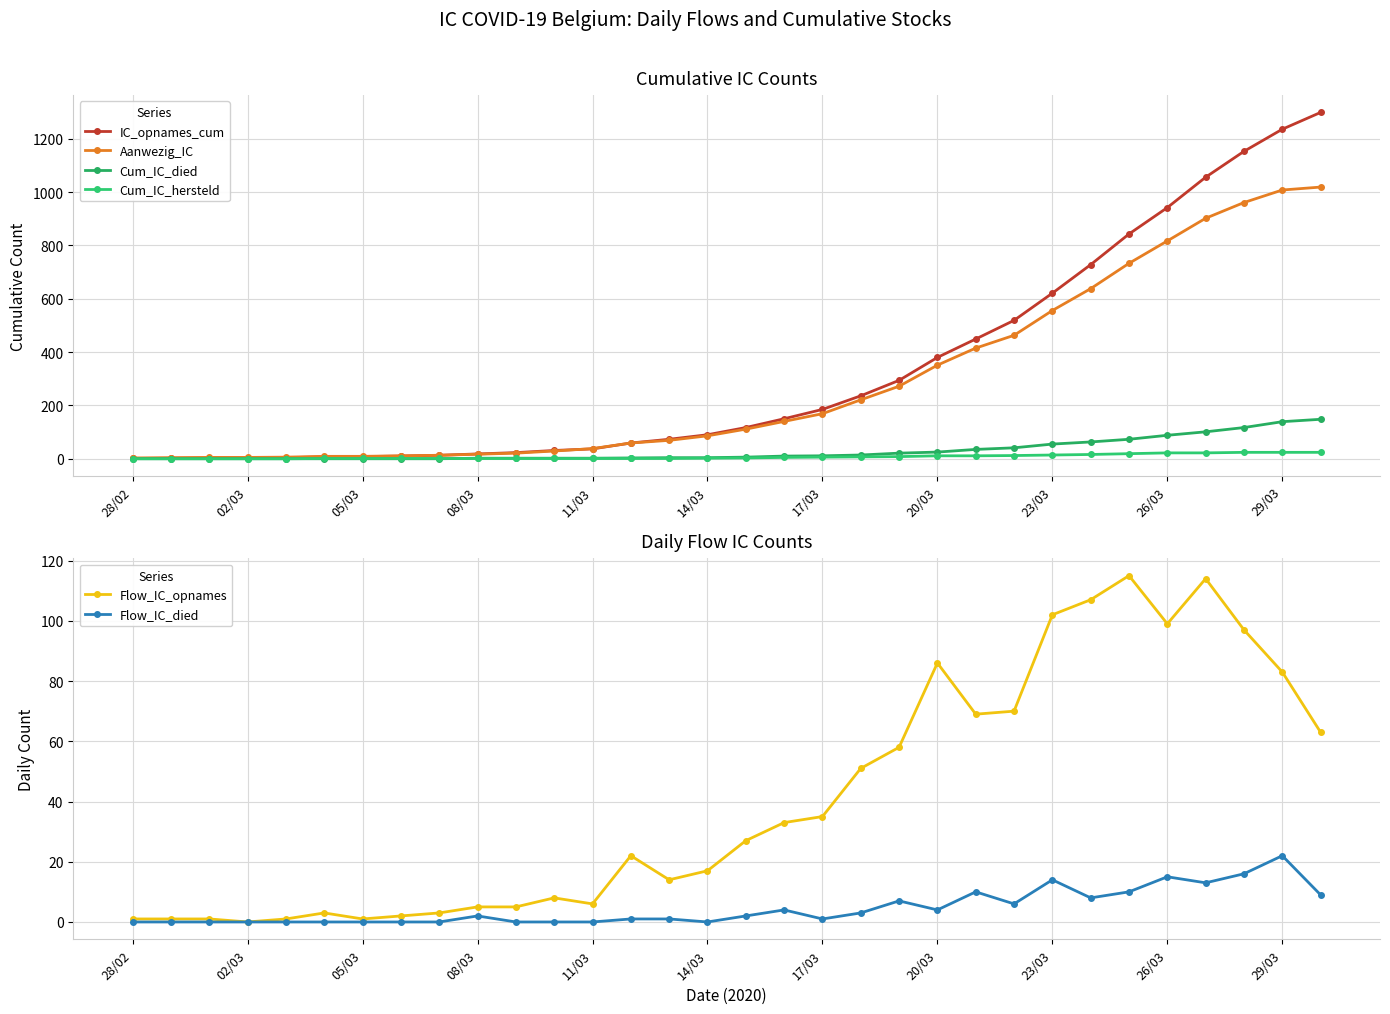

How many lines are shown in the chart?

6